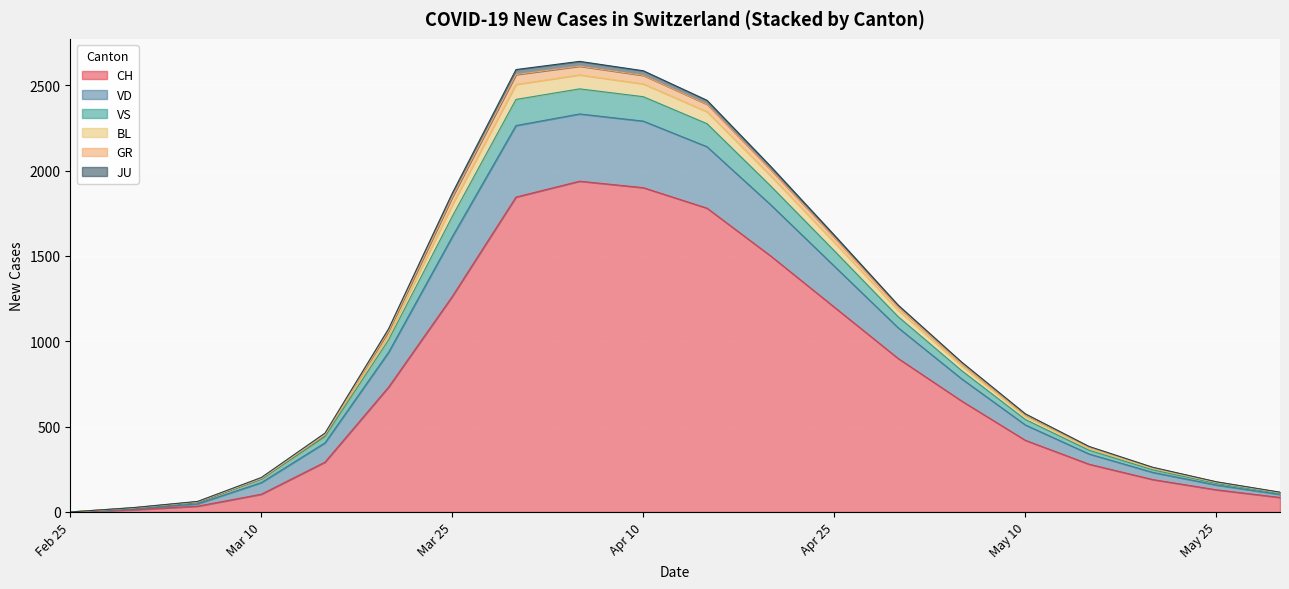

What is the label of the 16th point from the left?

May 10